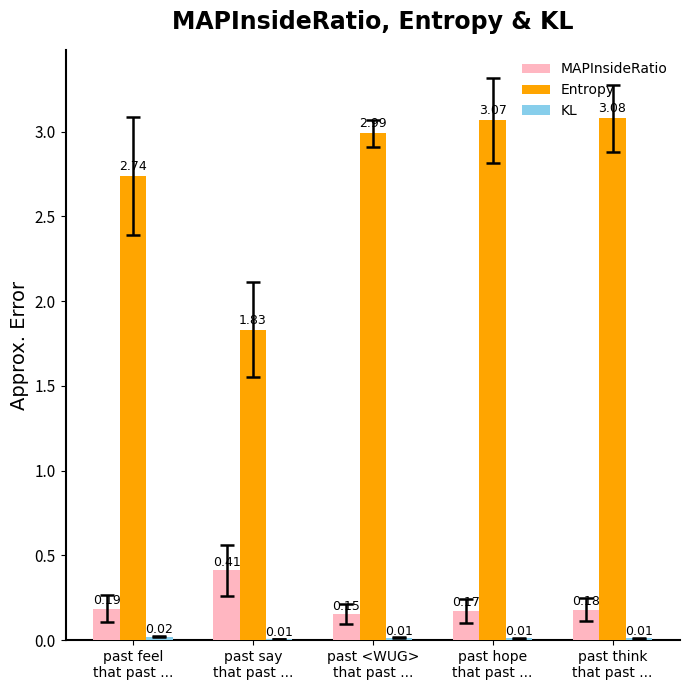

What is the sum of all MAPInsideRatio values?

1.1